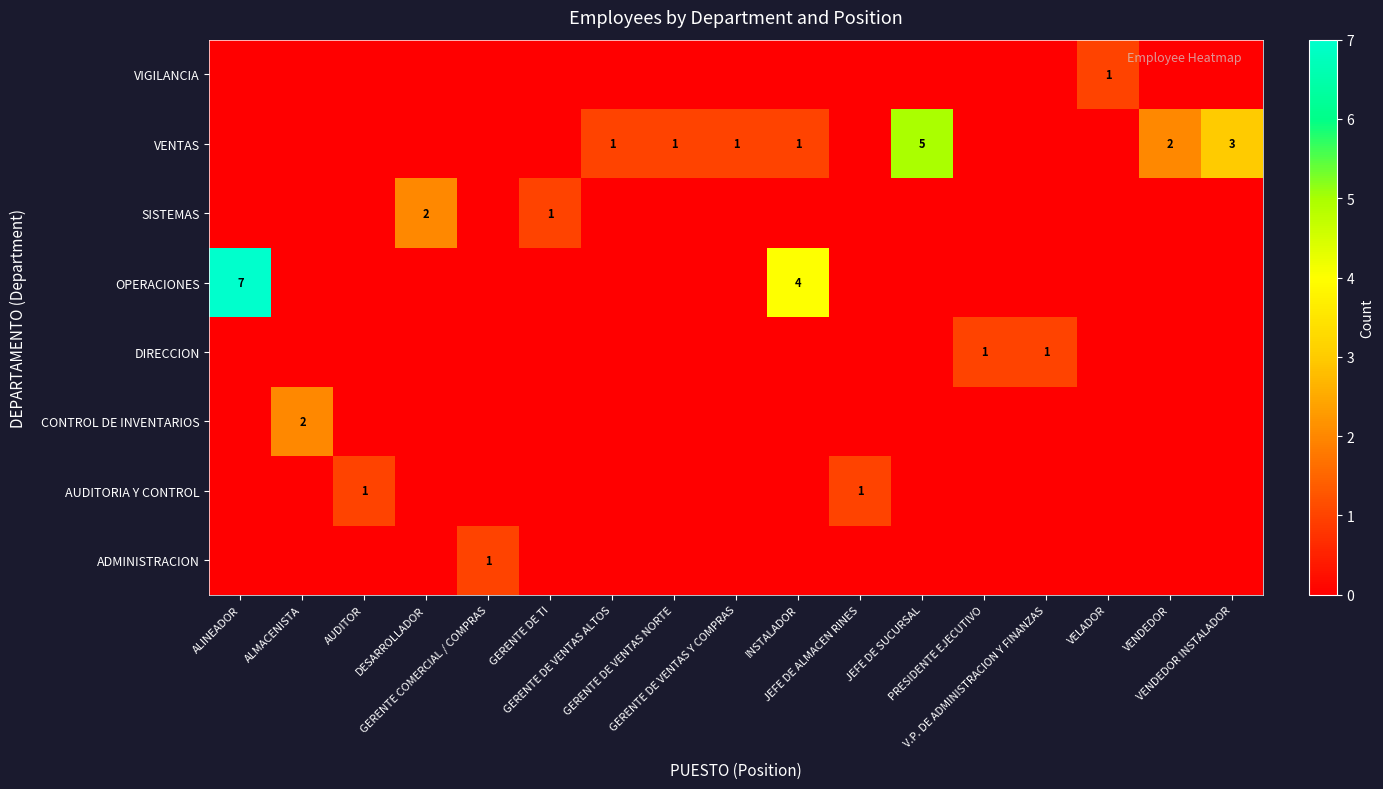

How many data points in row_7 are above 0?

1